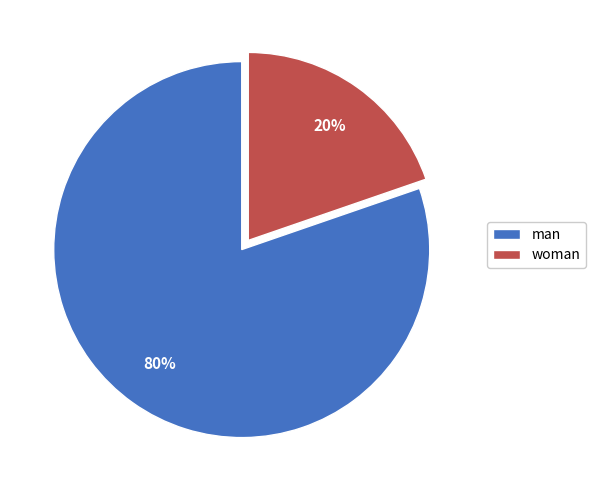

Do man and woman together represent more than half of the pie?

Yes